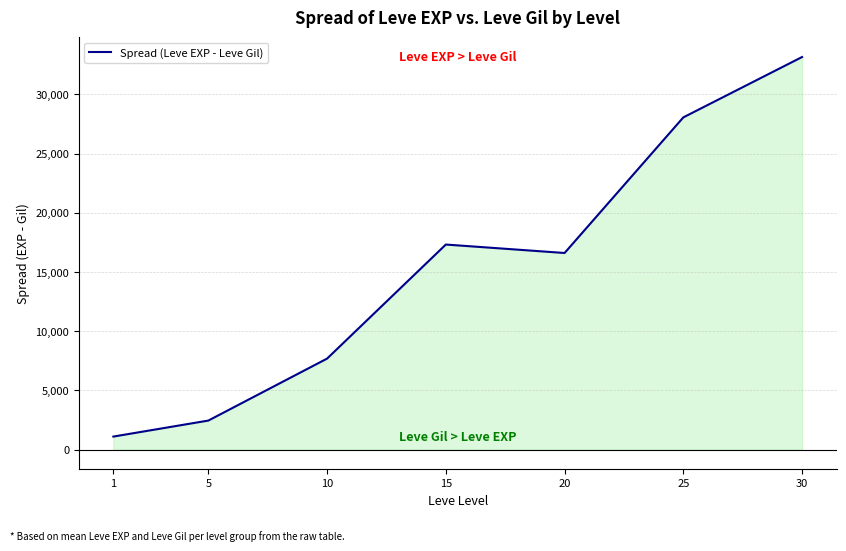

Which category has the highest value across all series?

30